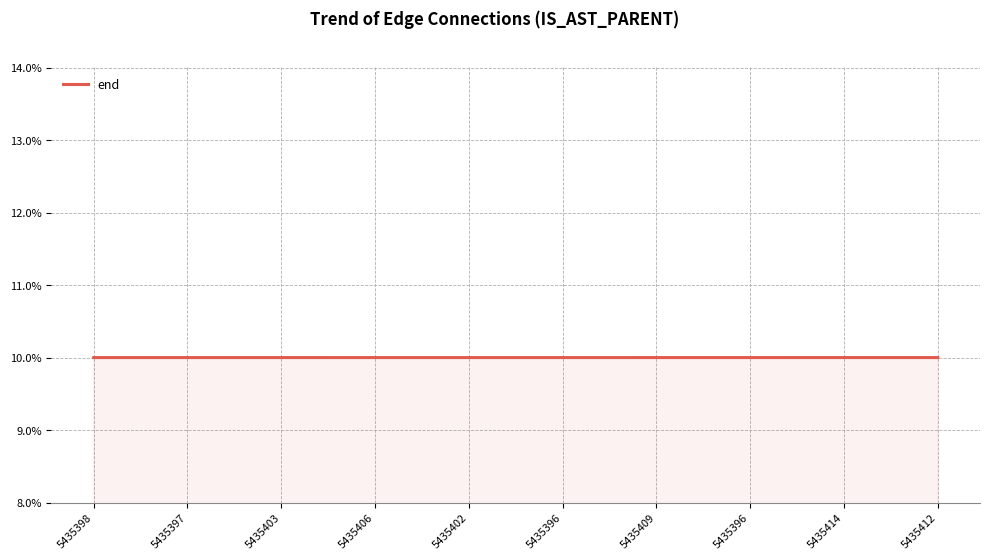

What is the minimum value shown in the chart?

10.0